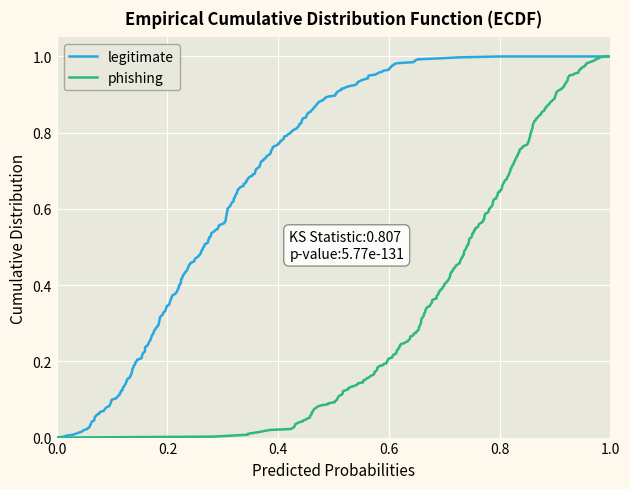

Which series has the largest range (max minus min)?

legitimate